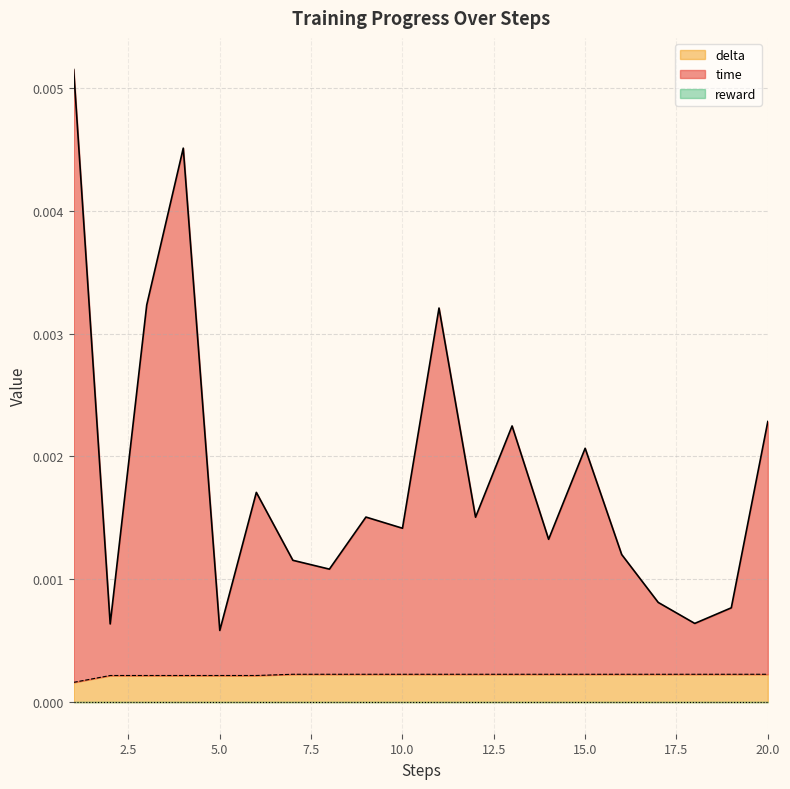

Which series has the largest range (max minus min)?

time